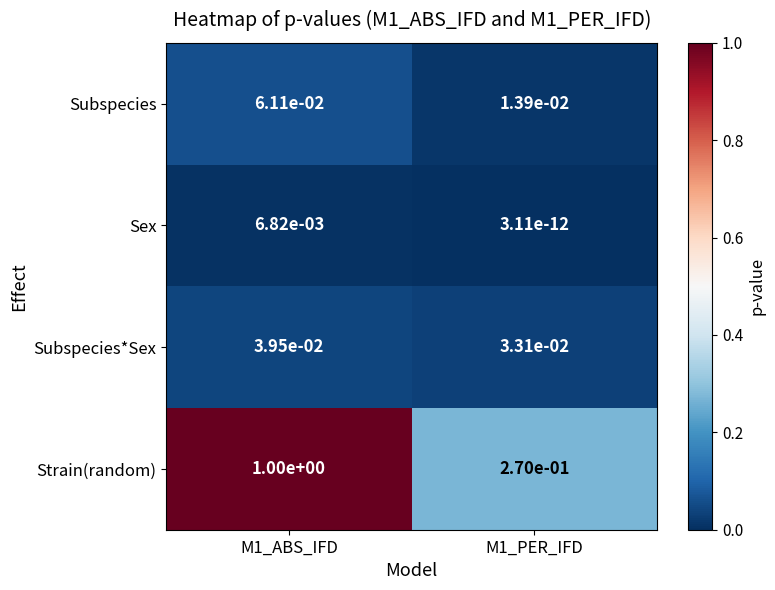

The value of Subspecies at M1_PER_IFD is 0.0. True or false?

True